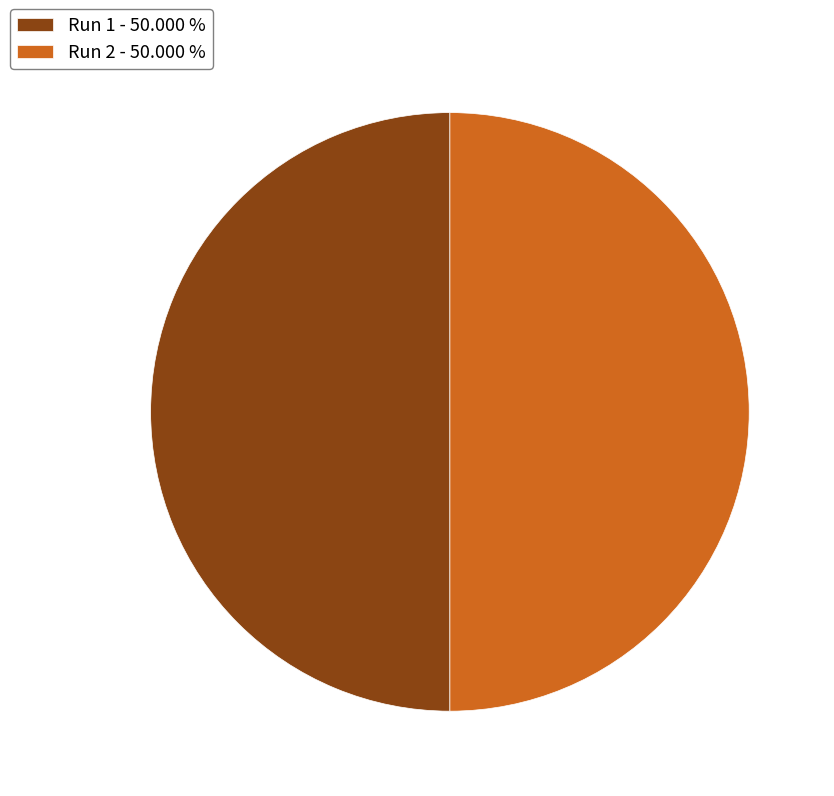

Do Run 2 - 50.000 % and Run 1 - 50.000 % together represent more than half of the pie?

Yes